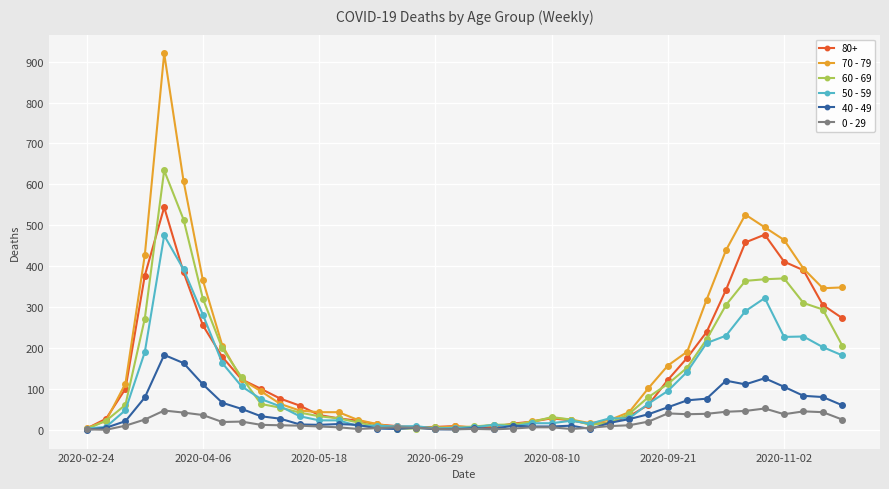

True or false: 50 - 59 has more than 1 interior local peaks.

True